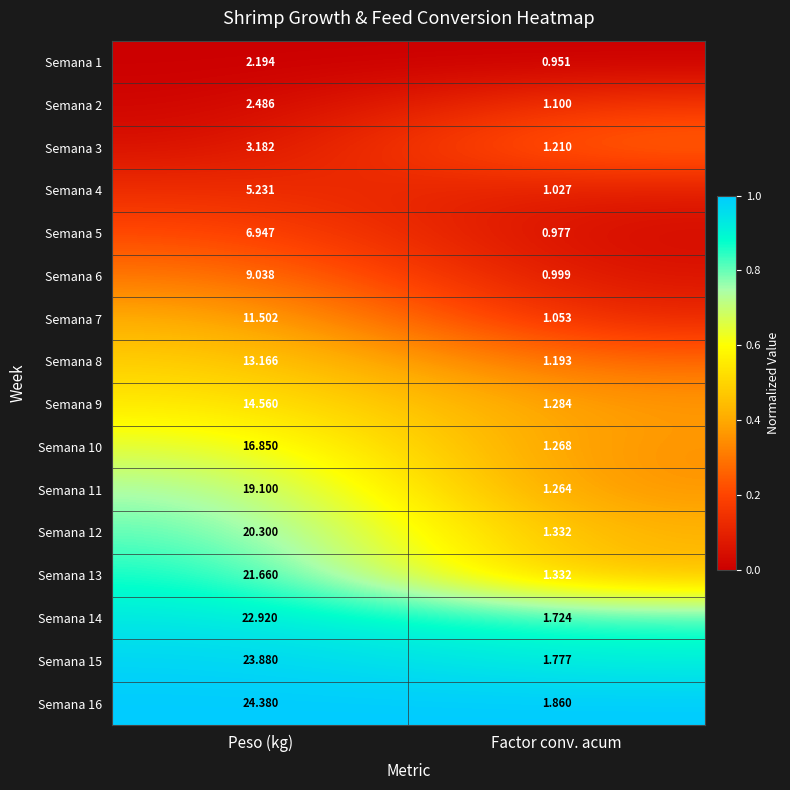

What is the maximum value shown in the chart?

24.4